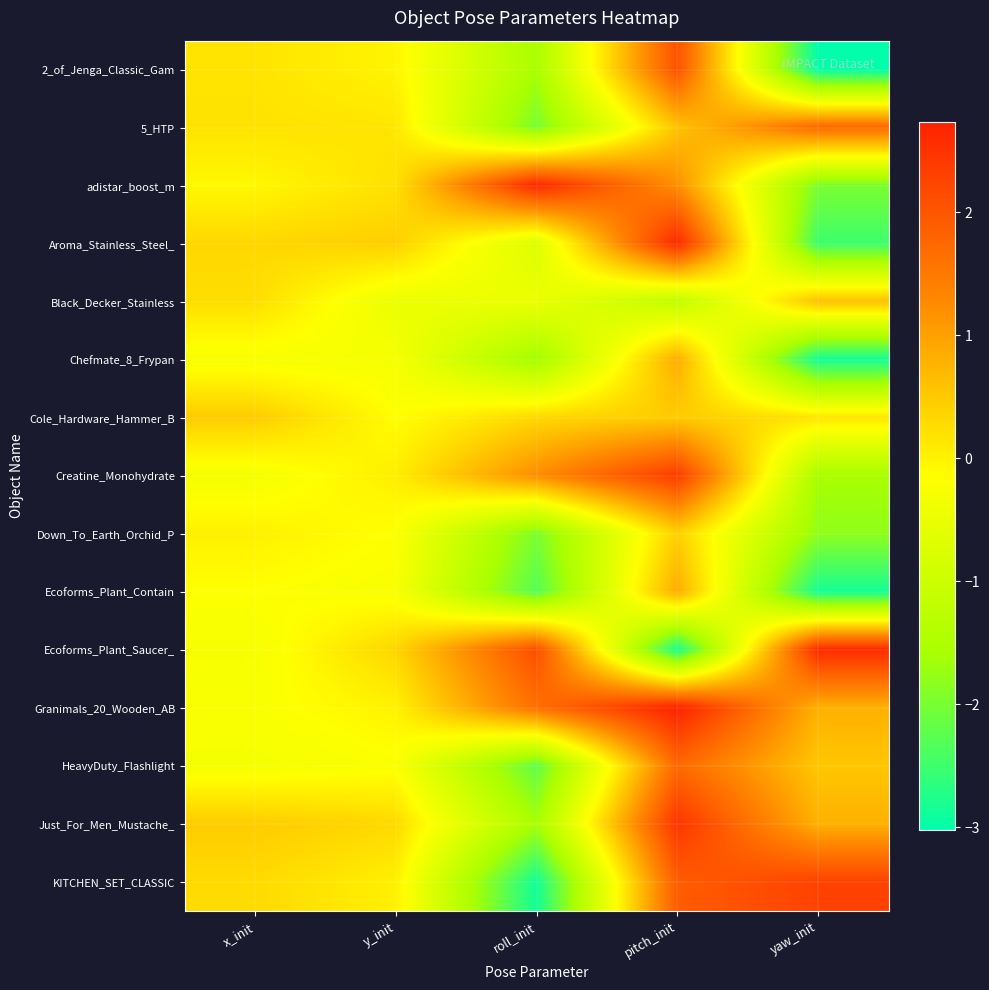

Count the number of categories in the chart.

5